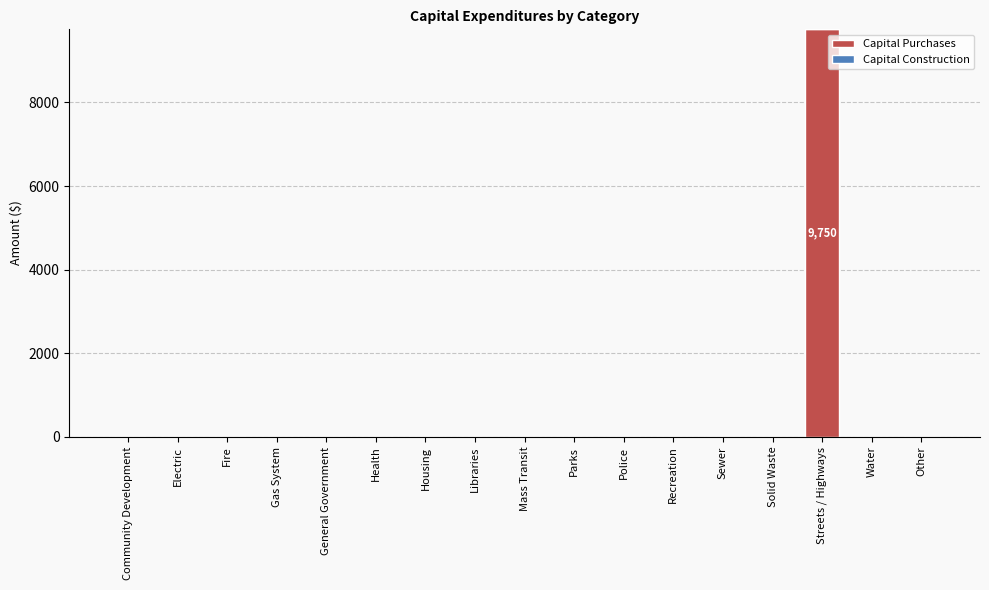

Are the bars horizontal?

No